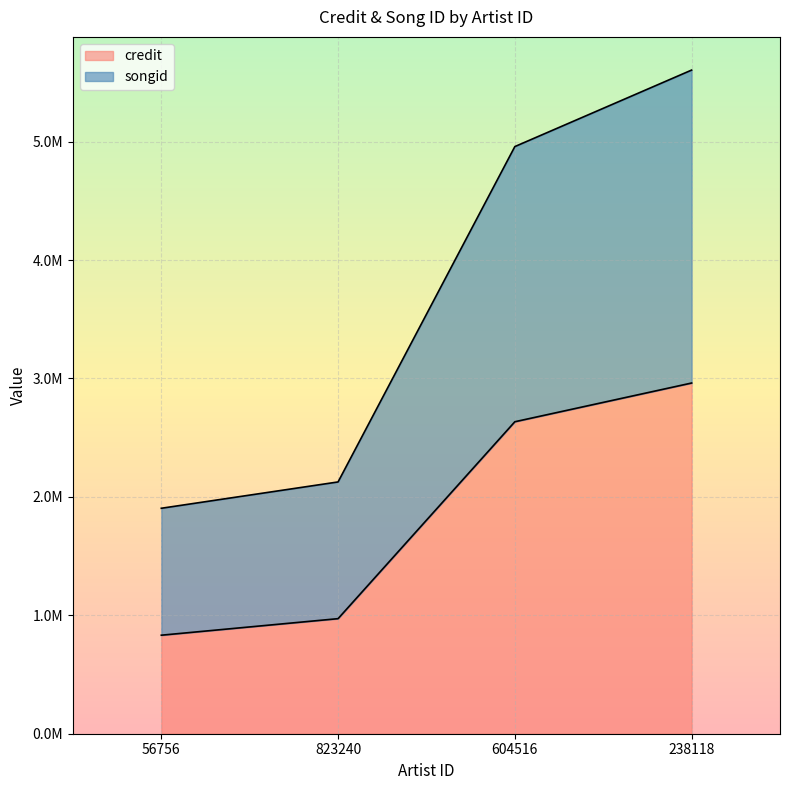

What is the label of the 3rd point from the left?

604516